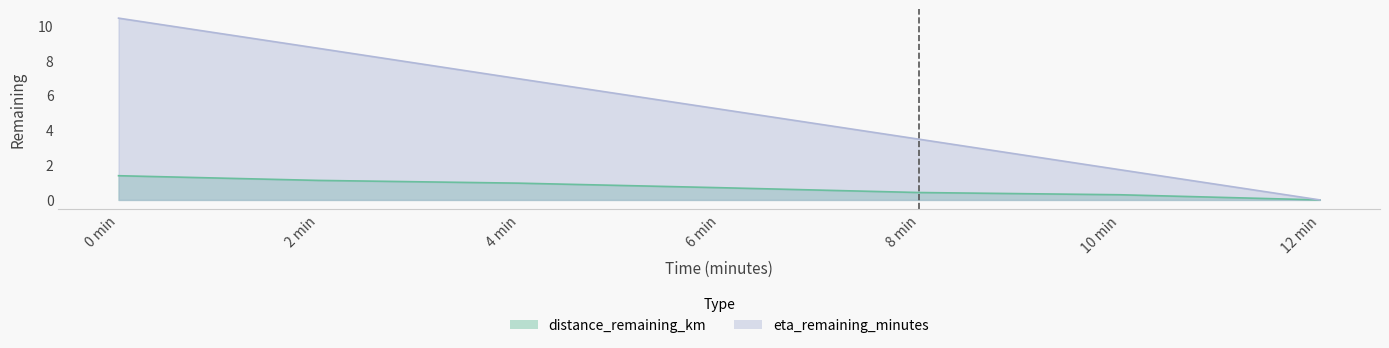

How many categories are shown in the chart?

7